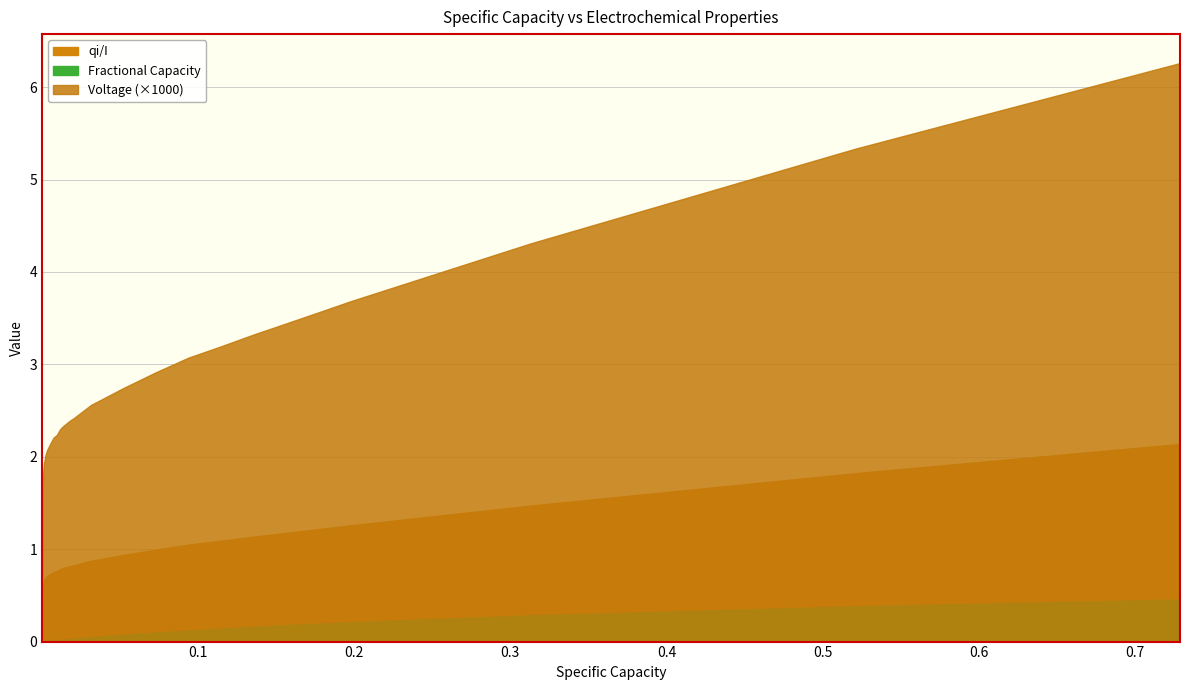

What is the value of the Fractional Capacity point at the 35th from the left?

0.2